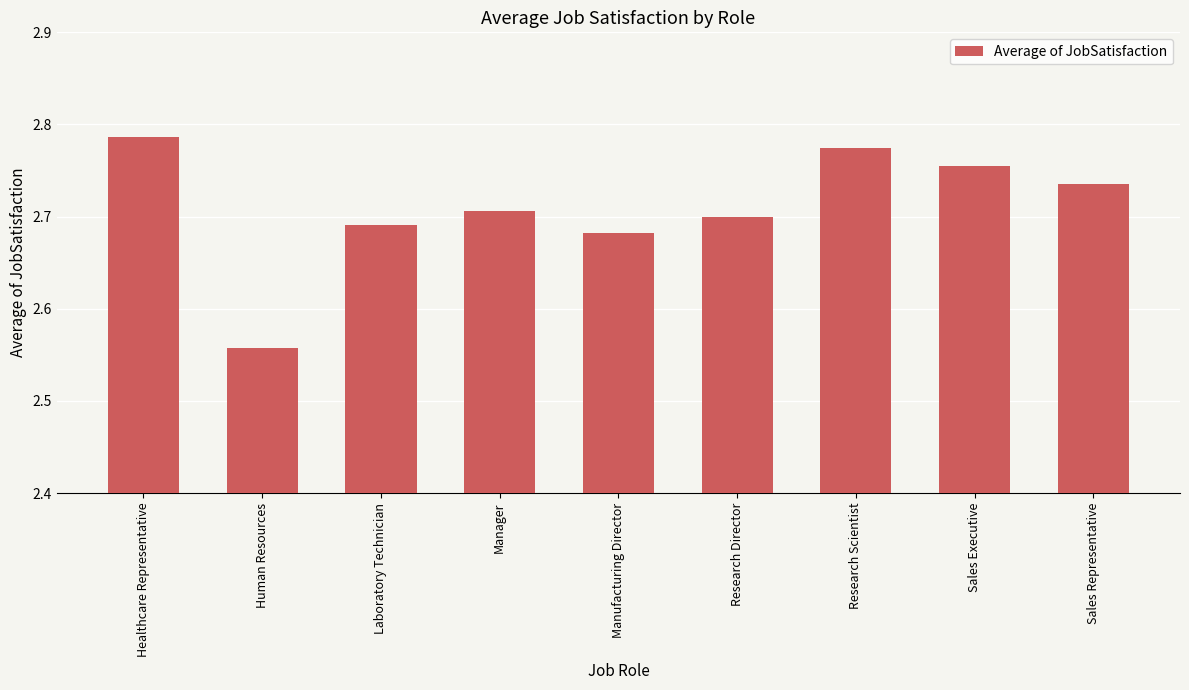

What is the sum of the values at Manufacturing Director and Manager?

5.4